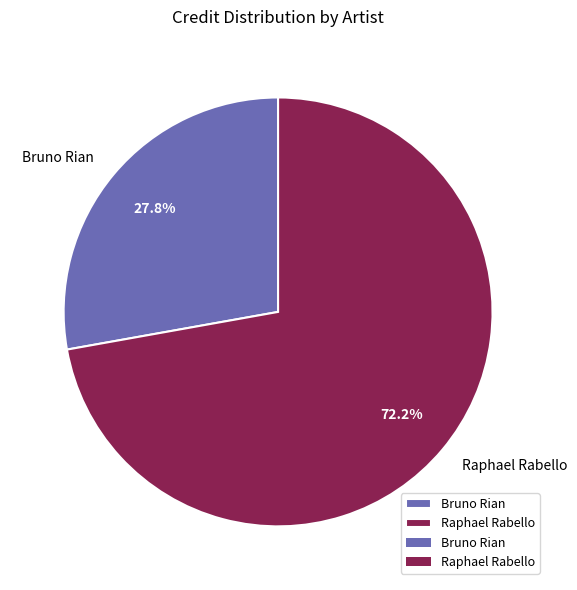

Rank the categories by value from highest to lowest.

Raphael Rabello, Bruno Rian